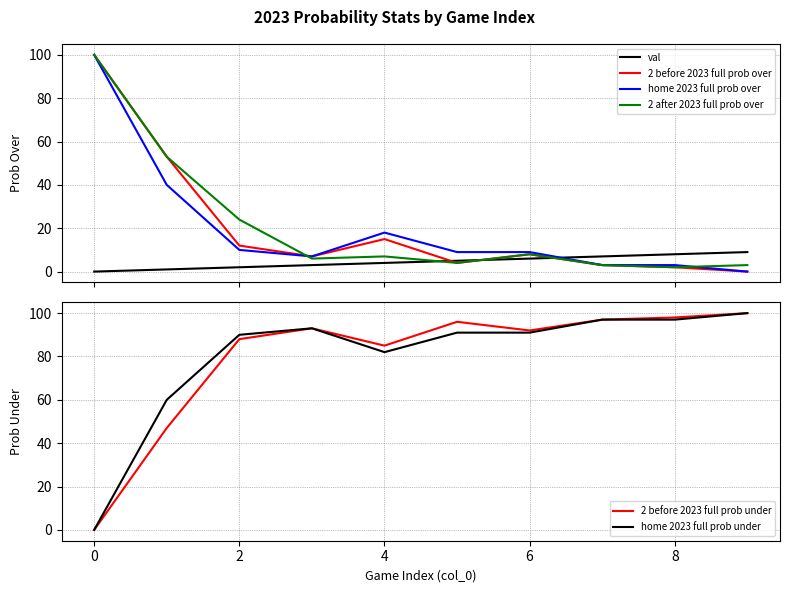

What is the maximum value shown in the chart?

100